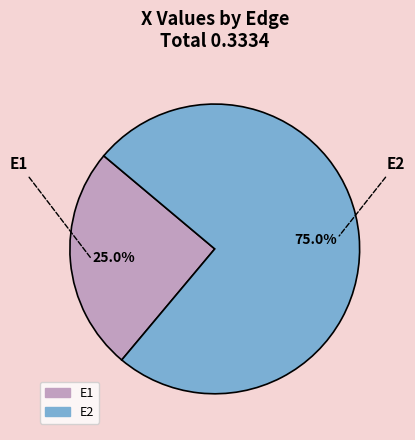

Is E2 the majority of the pie?

Yes